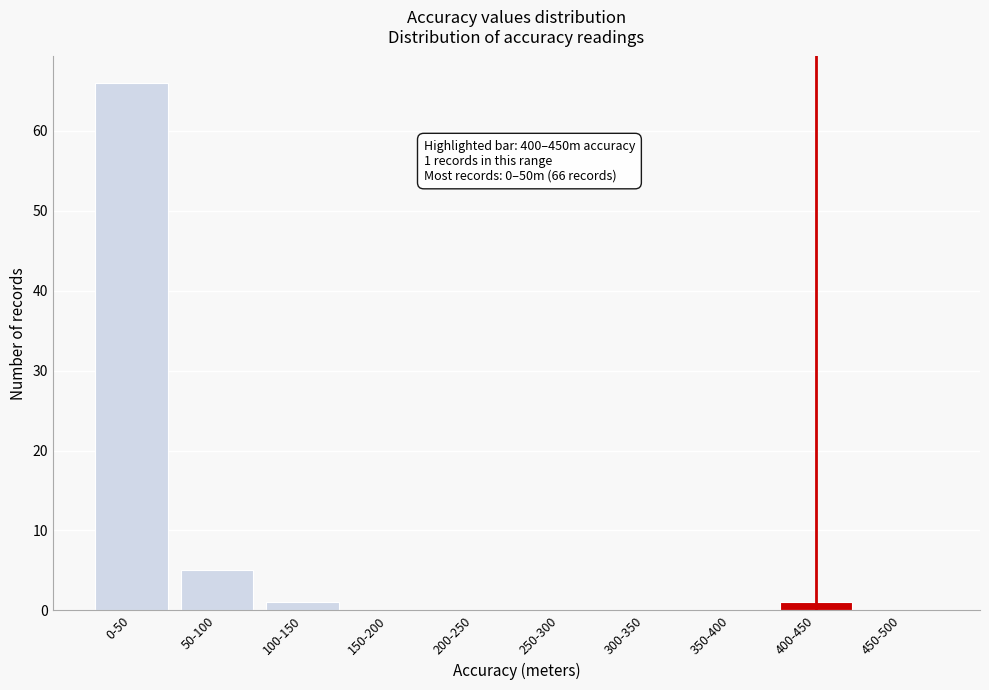

Reading left to right, extract all data points from this chart.

0-50=66	50-100=5	100-150=1	150-200=0	200-250=0	250-300=0	300-350=0	350-400=0	400-450=1	450-500=0